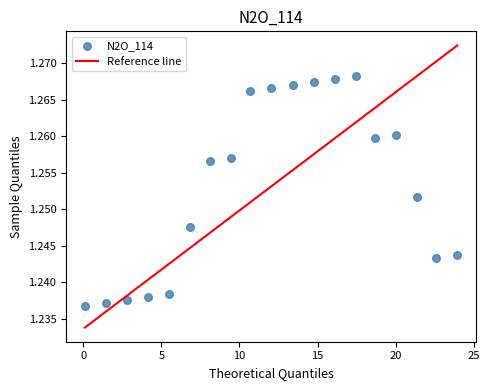

What is the range of X values (max minus min)?

23.9